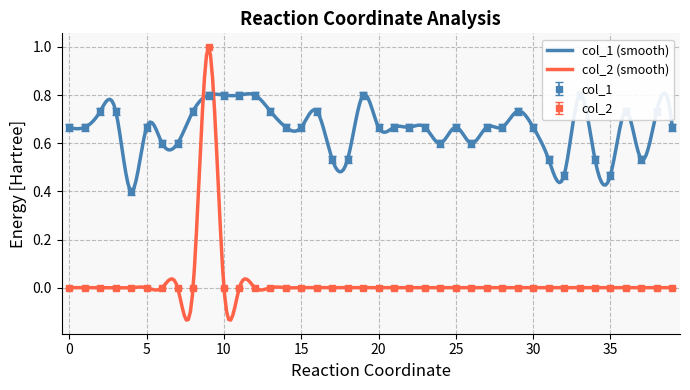

The col_2 series shows 0.5 at 39. True or false?

False